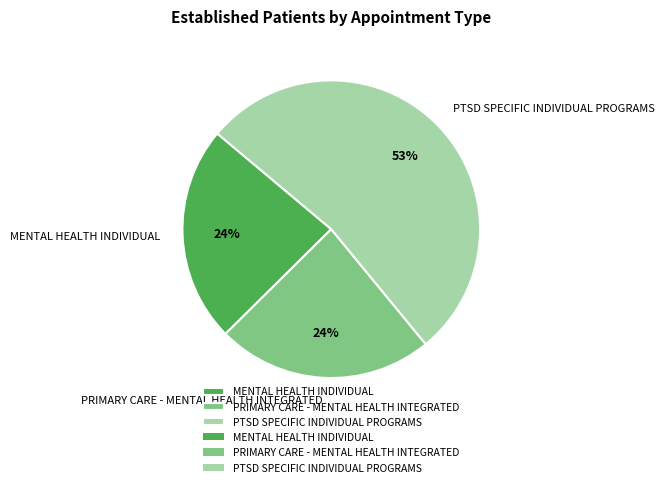

What percentage is the MENTAL HEALTH INDIVIDUAL slice, to the nearest percent?

24%